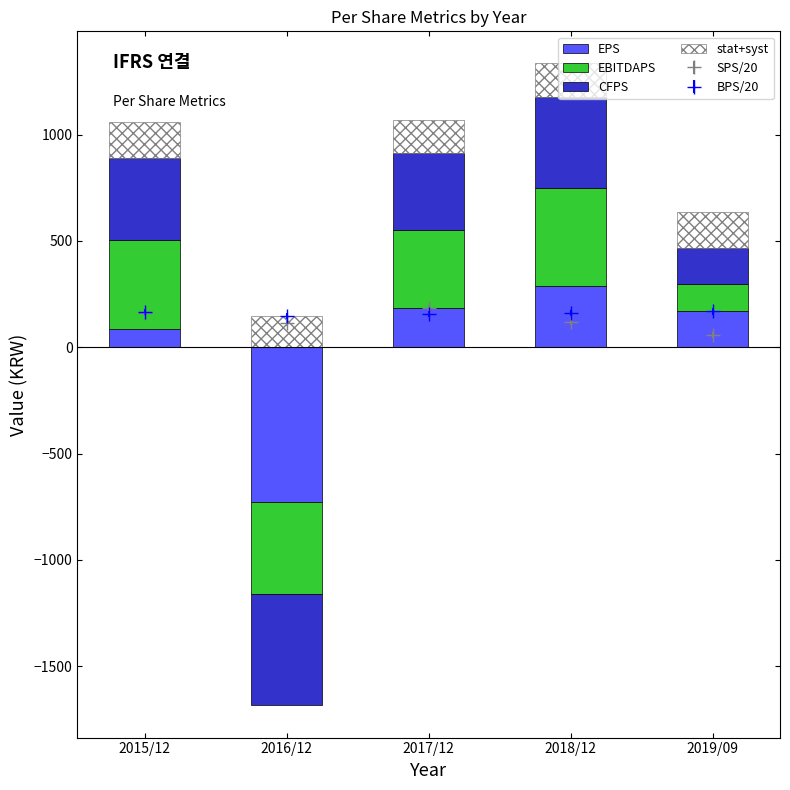

Between 2016/12 and 2019/09, which series saw the biggest shift?

EPS